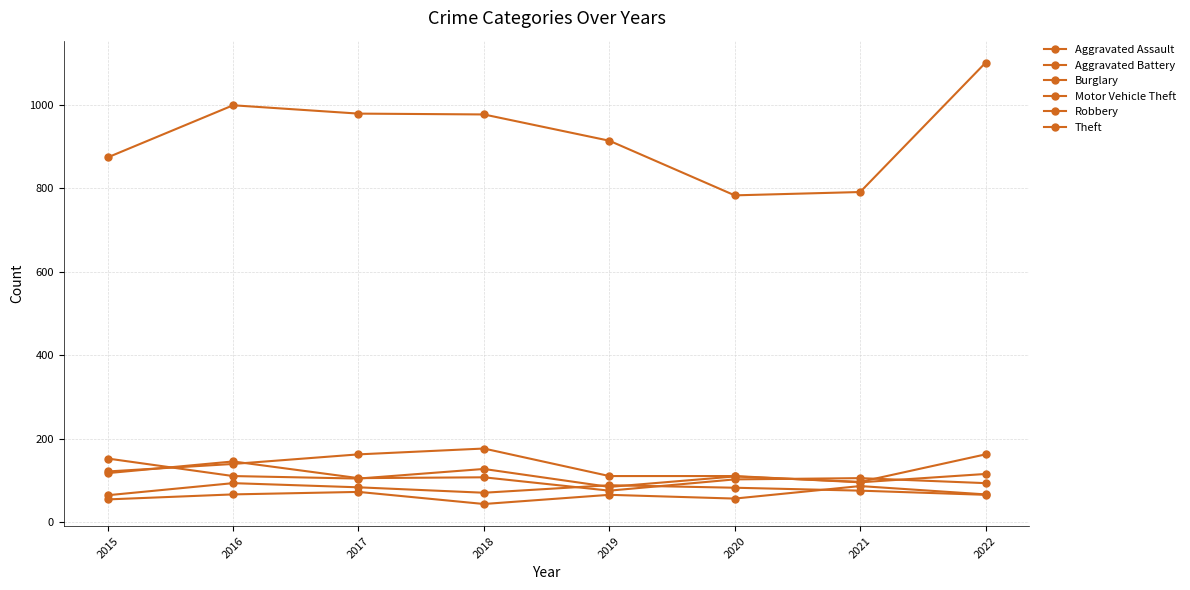

What is the spread (max minus min) of values at 2022?

1036